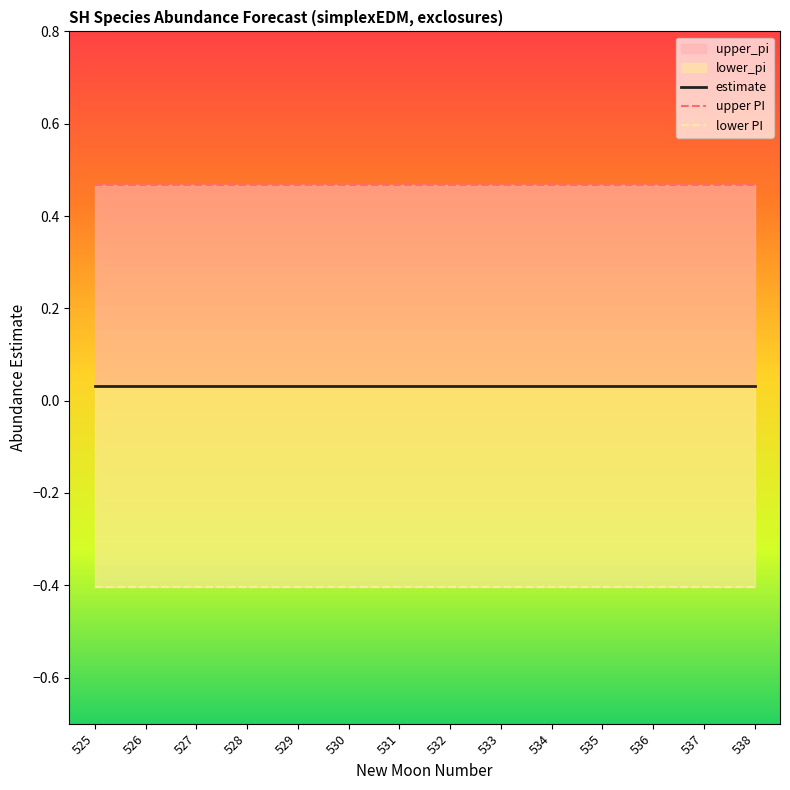

Which category has the lowest value in the lower PI series?

525